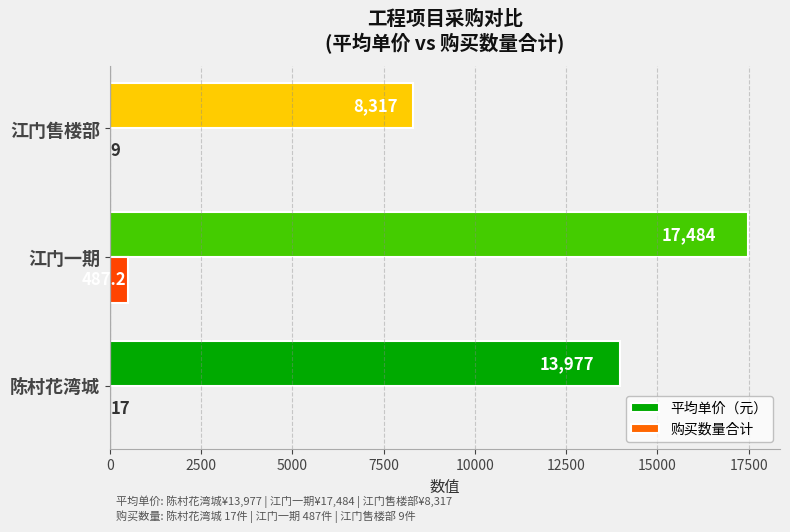

Is it true that 平均单价（元） equals 8316.7 at 江门售楼部?

True